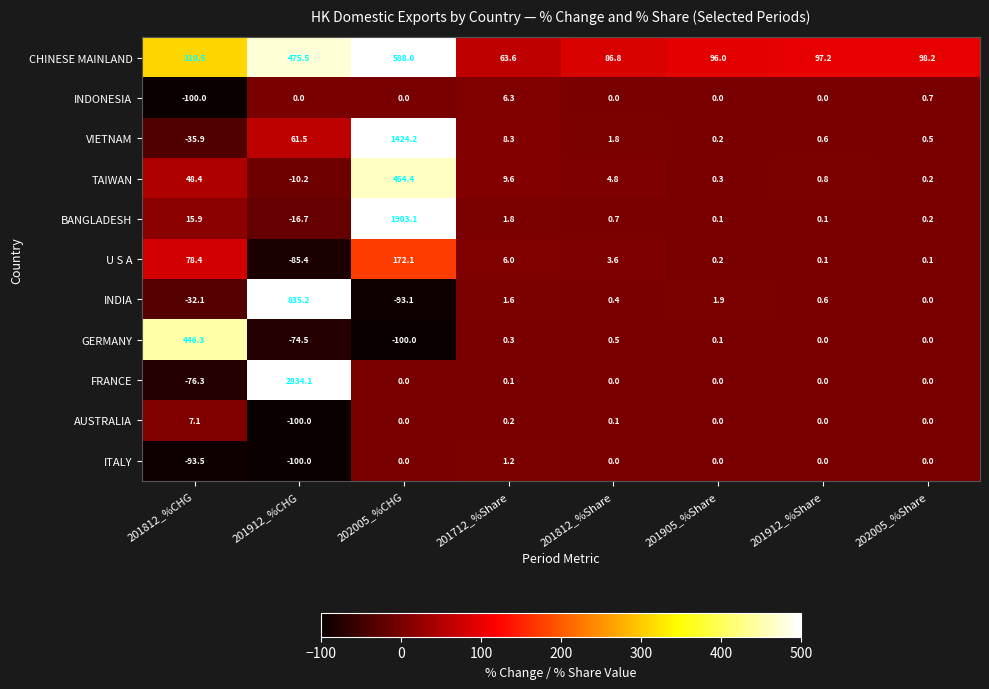

Where is U S A nearest to the value 43?

201812_%CHG